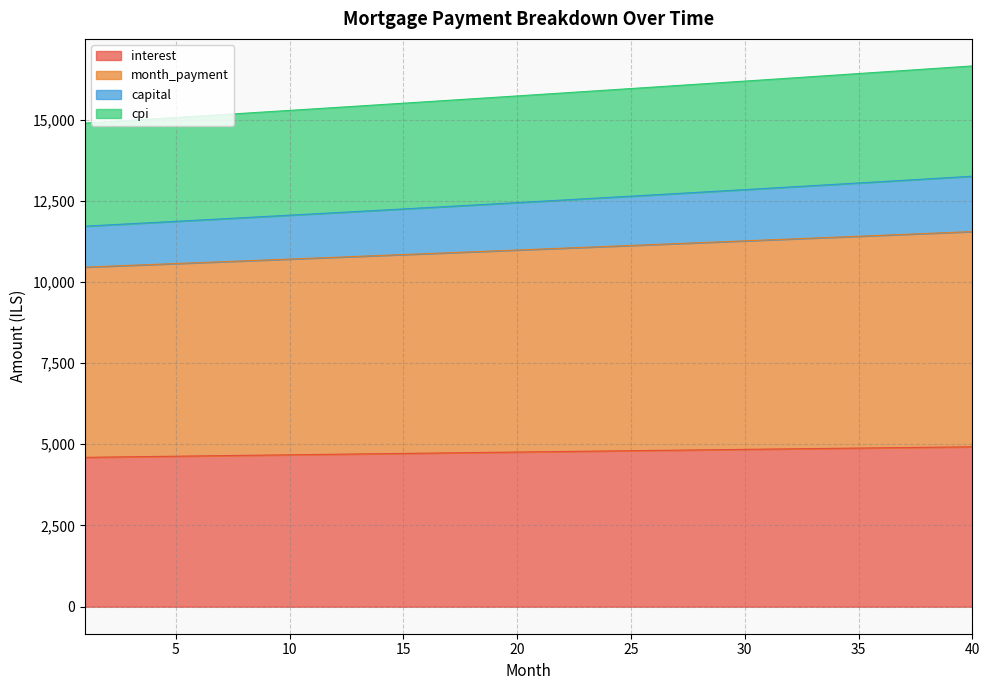

Between 23 and 25, which is larger?

25